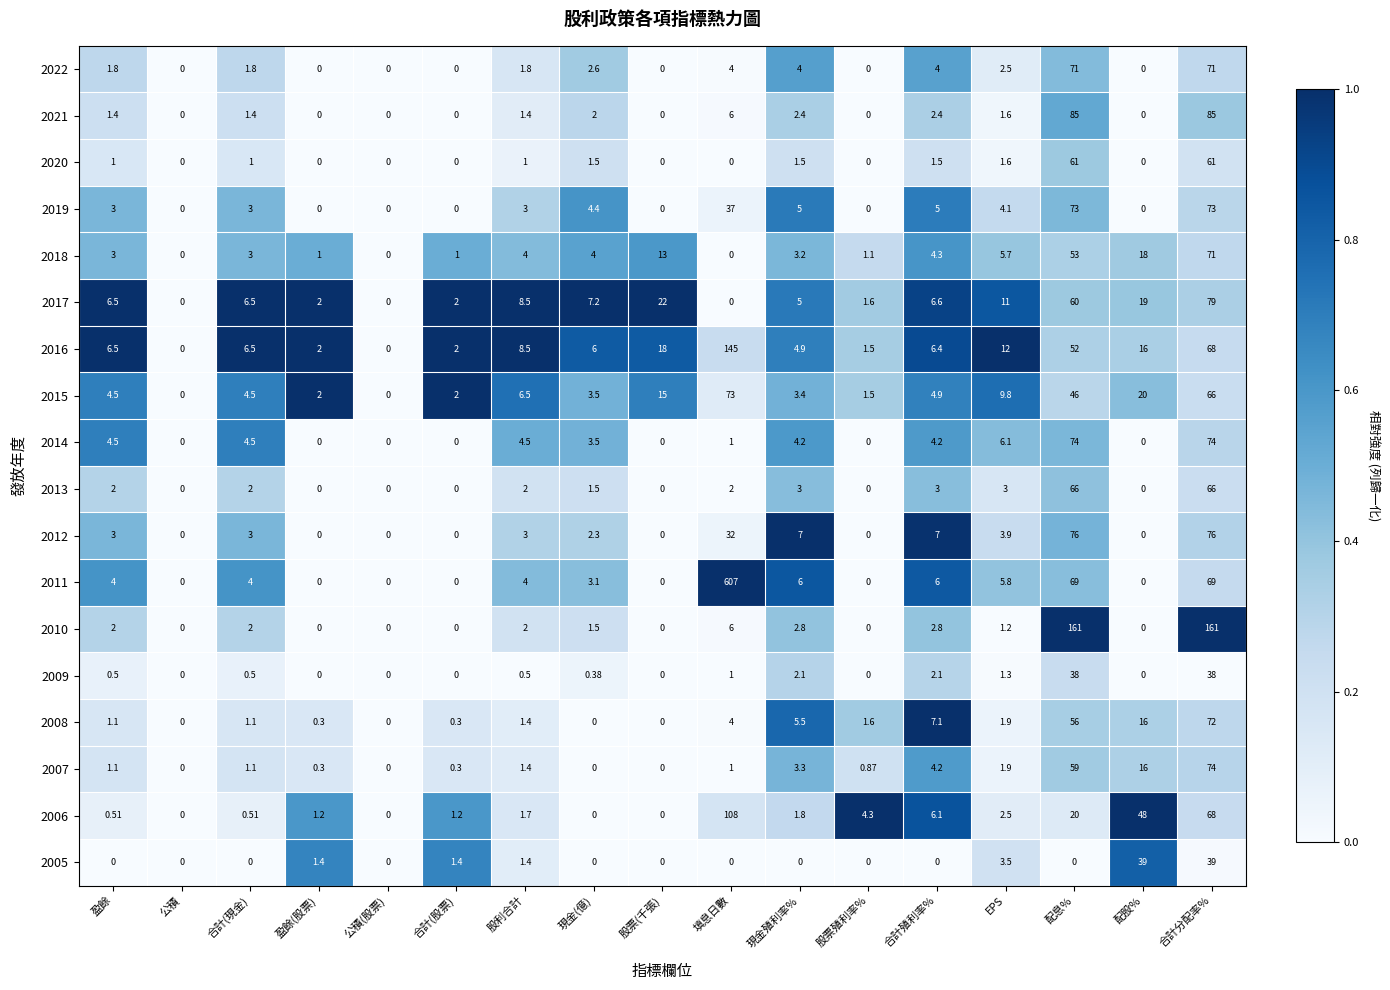

At which label does 2016 first exceed 6?

盈餘